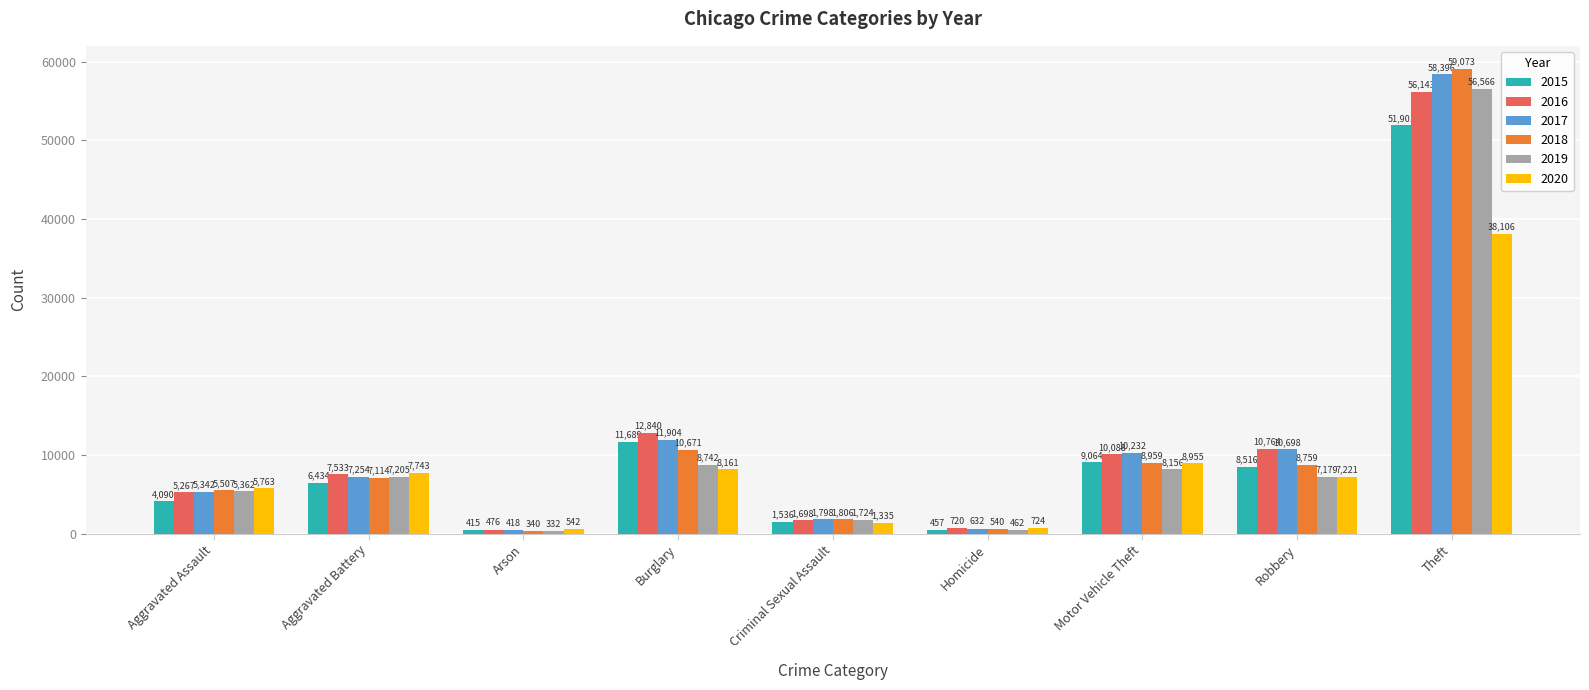

Reading right to left, transcribe all the data shown in this chart.

2015: 51901	8516	9064	457	1536	11689	415	6434	4090
2016: 56143	10764	10088	720	1698	12840	476	7533	5267
2017: 58396	10698	10232	632	1798	11904	418	7254	5342
2018: 59073	8759	8959	540	1806	10671	340	7114	5507
2019: 56566	7179	8156	462	1724	8742	332	7205	5362
2020: 38106	7221	8955	724	1335	8161	542	7743	5763